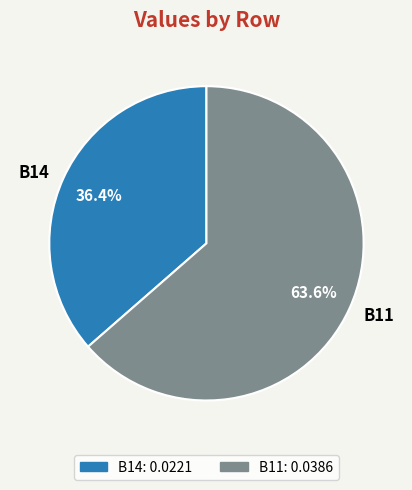

What portion of the pie excludes B11?

36.4%